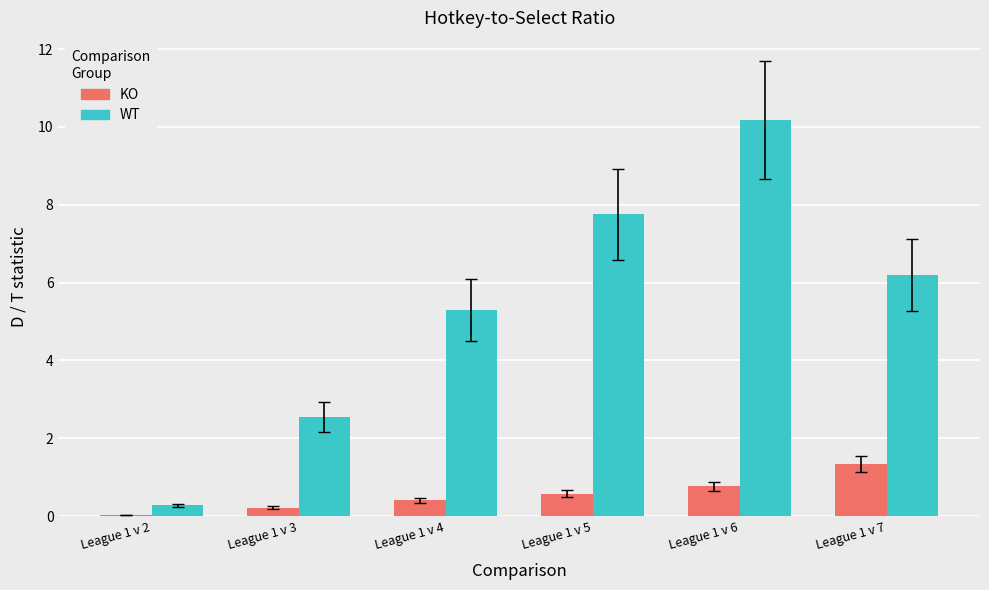

True or false: WT has a value of 6.2 at League 1 v 7.

True